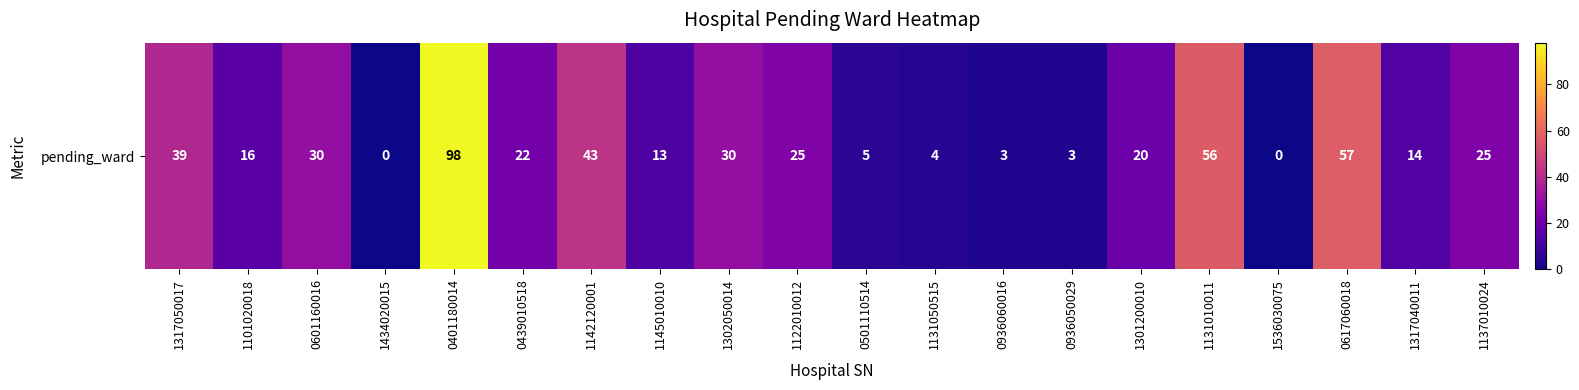

Rank the categories by value from highest to lowest.

0401180014, 0617060018, 1131010011, 1142120001, 1317050017, 0601160016, 1302050014, 1122010012, 1137010024, 0439010518, 1301200010, 1101020018, 1317040011, 1145010010, 0501110514, 1131050515, 0936060016, 0936050029, 1434020015, 1536030075